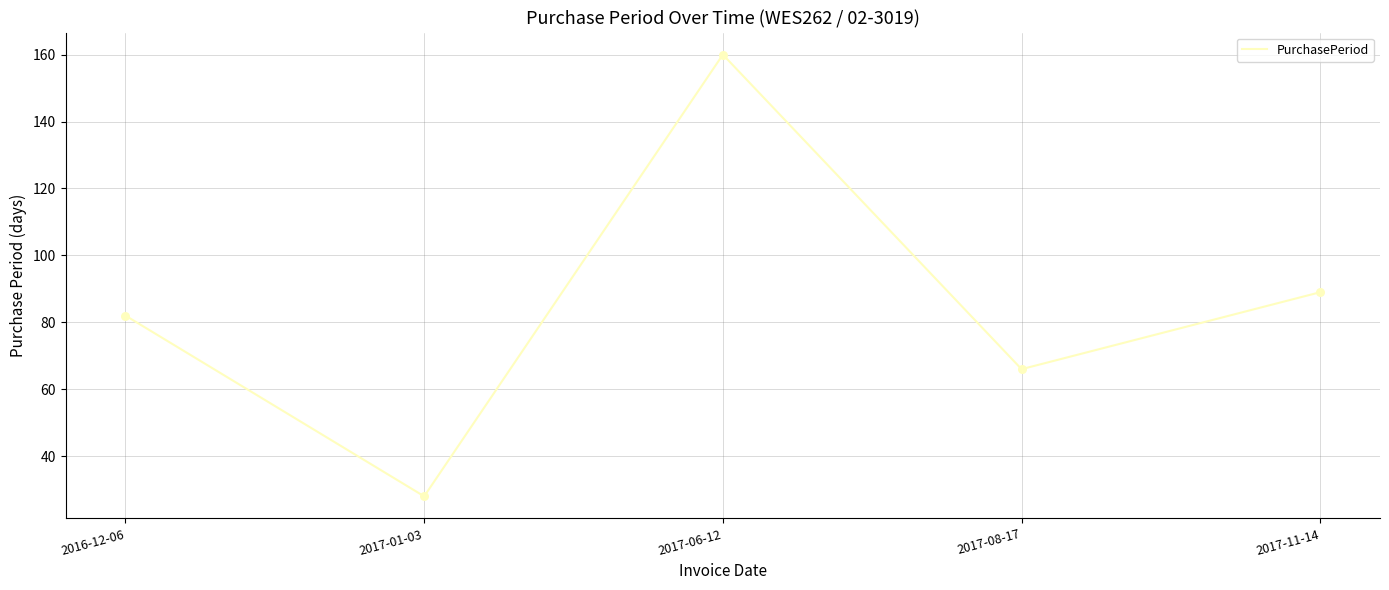

What is the change in value from 2017-08-17 to 2017-11-14?

+23